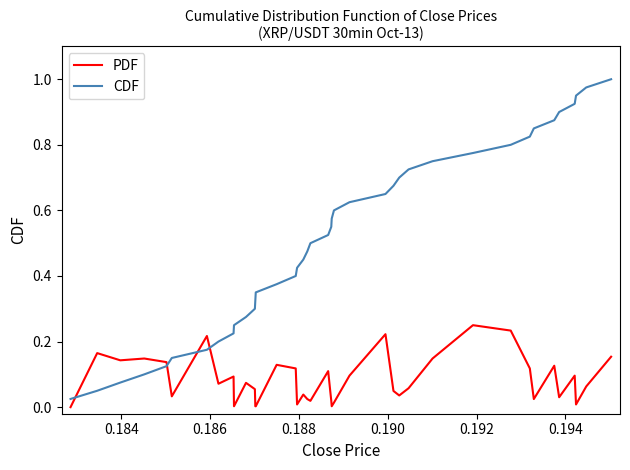

How many intersections are there between PDF and CDF?

4